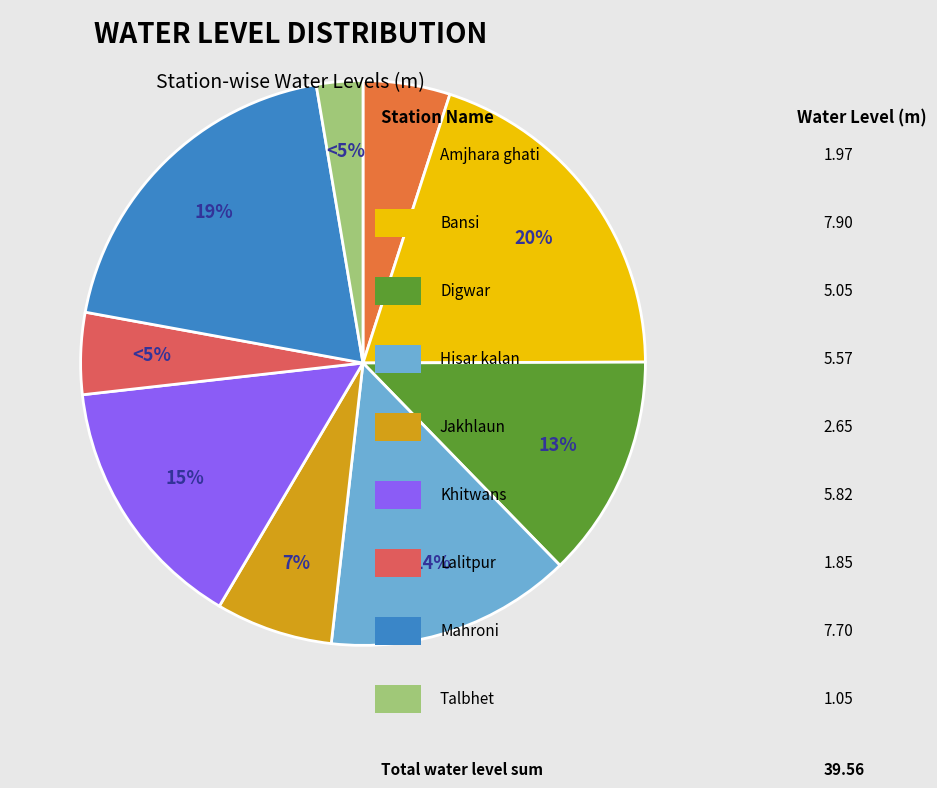

What is the total percentage of Digwar and Bansi?

32.7%